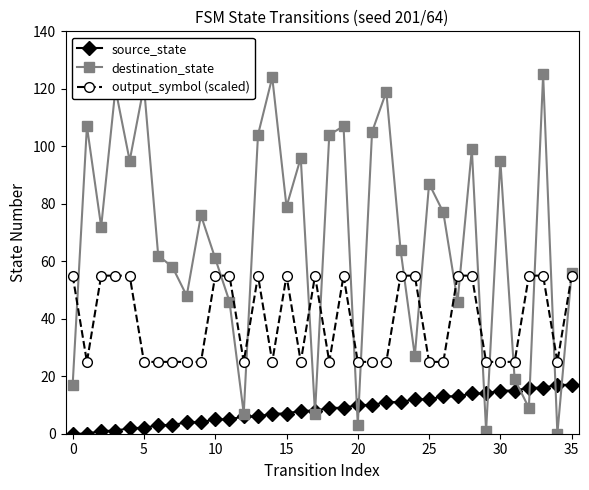

What is the value of the source_state point at the 21st from the left?

10